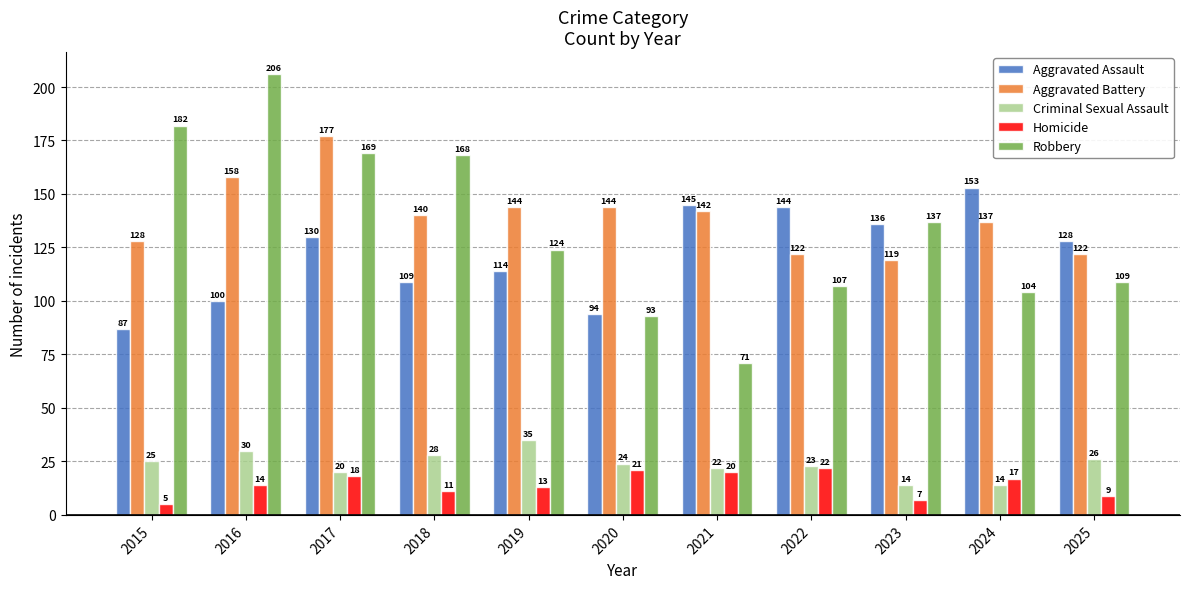

How many values in the Criminal Sexual Assault series are below 24?

5